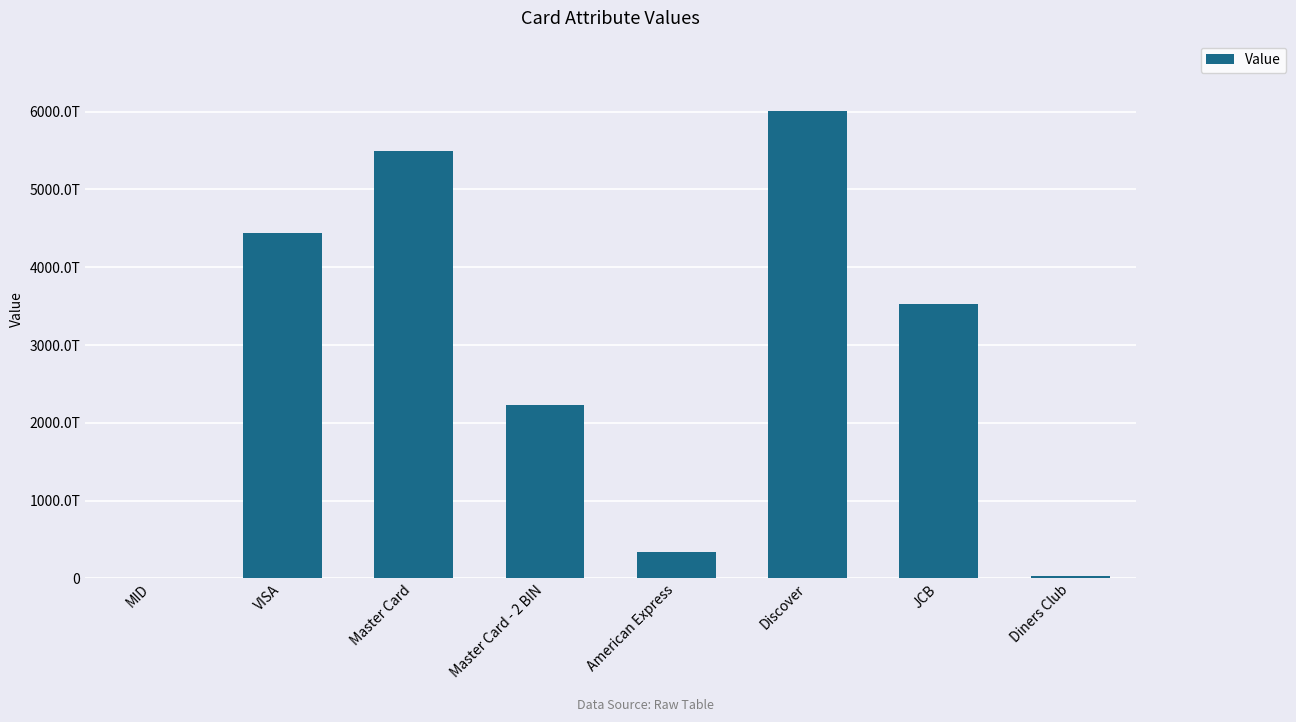

Reading right to left, transcribe all the data shown in this chart.

30569309025904	3530111333300000	6011000990139424	344207909979995	2223000010089800	5500000000000004	4444333322221111	9830336704